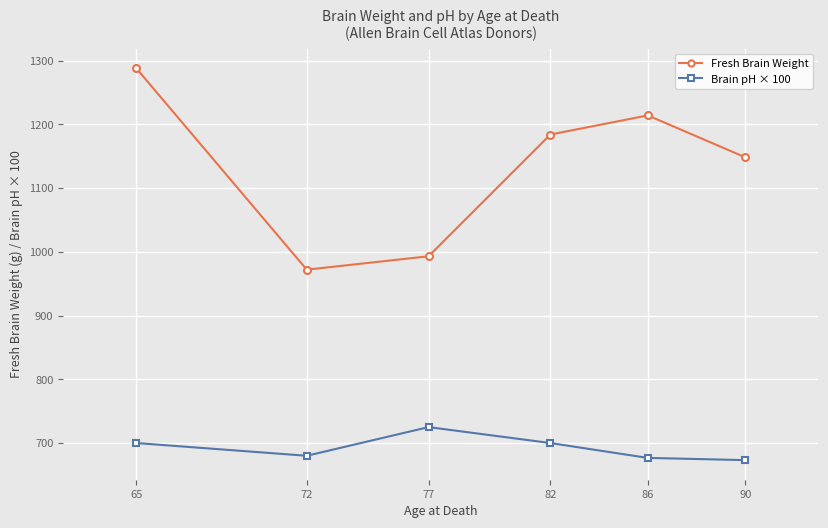

At which label is Fresh Brain Weight closest to 1130?

90